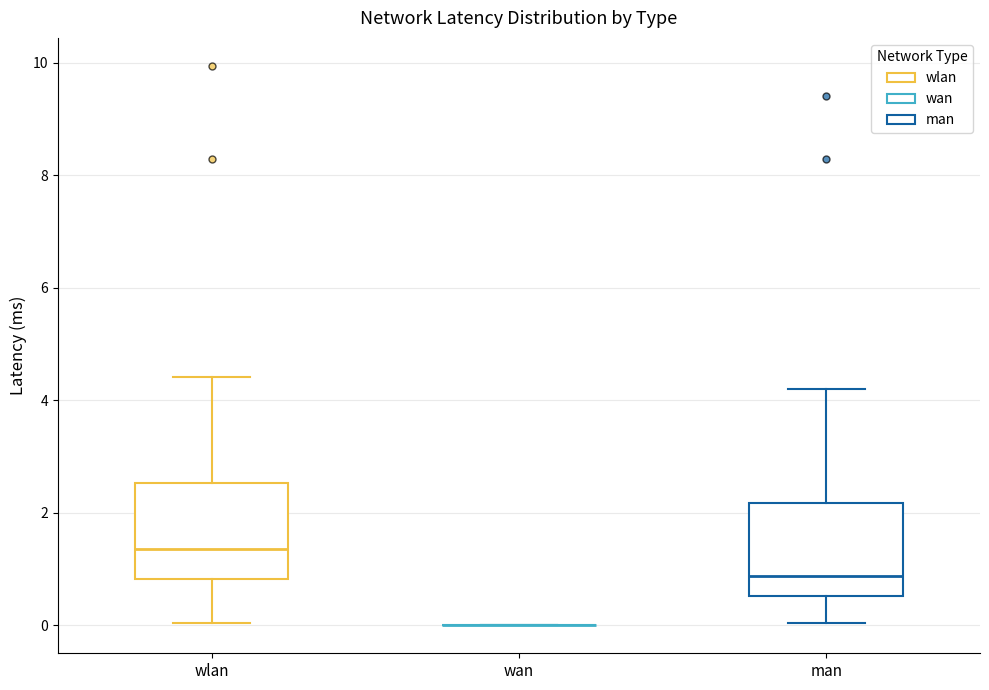

Reading left to right, transcribe this box plot: for each box, give where its median line is, the range the box spans, and where its two whiskers end, as read against the y-axis. The values are not printed on the chart, so give them approximately, as read against the axis.

wlan: median 1.4, box 0.8 to 2.6, whiskers 0.0 to 4.4
wan: box collapsed to a line at 0.0, whiskers 0.0 to 0.0
man: median 0.8, box 0.6 to 2.2, whiskers 0.0 to 4.2